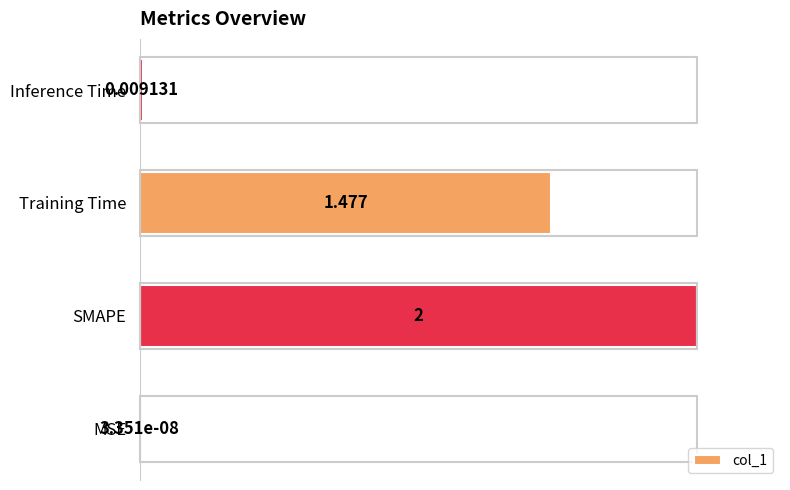

At which label is the value closest to 50?

Training Time